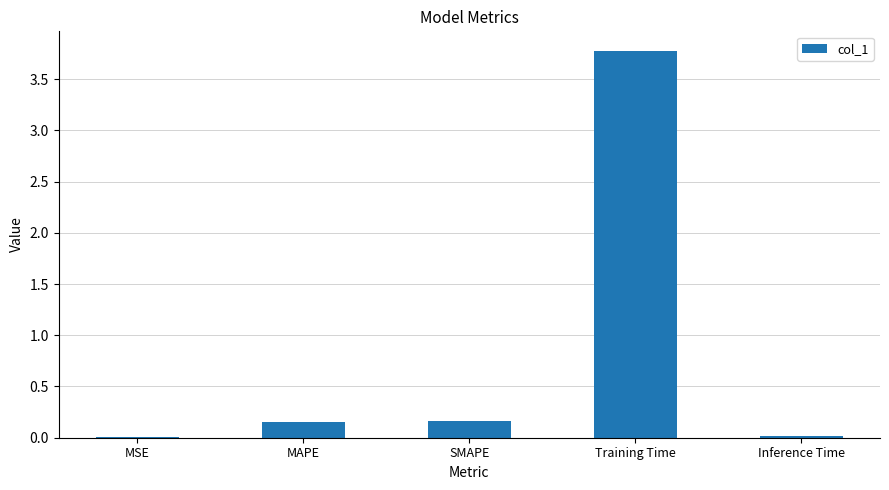

True or false: the data shows 0.0 at Inference Time.

True